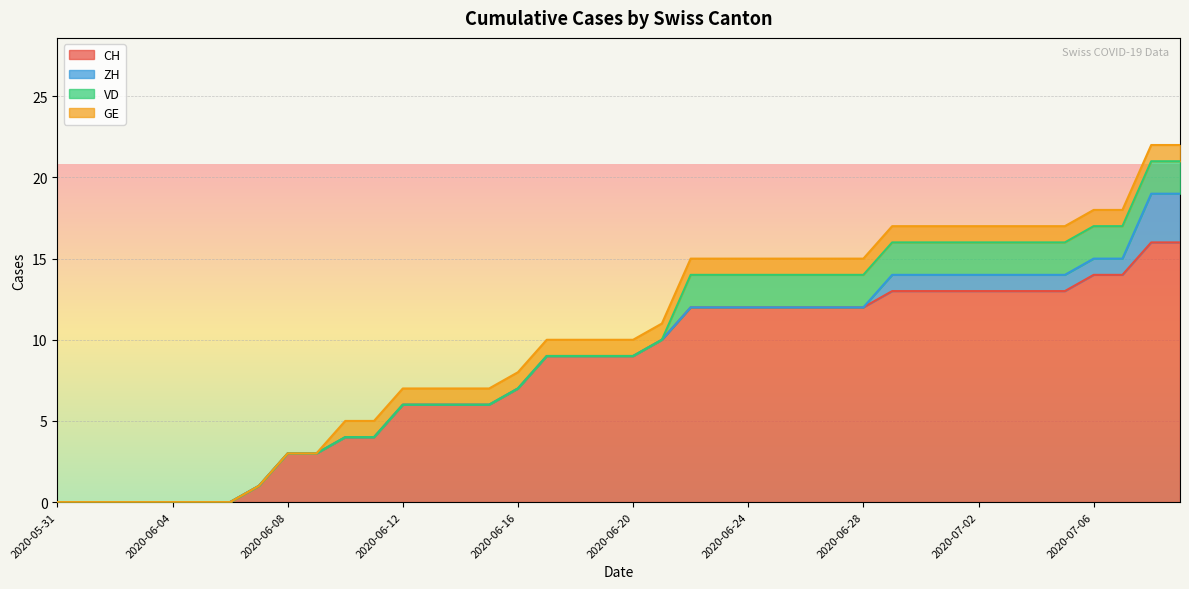

What are all the series names shown in the legend?

CH, ZH, VD, GE